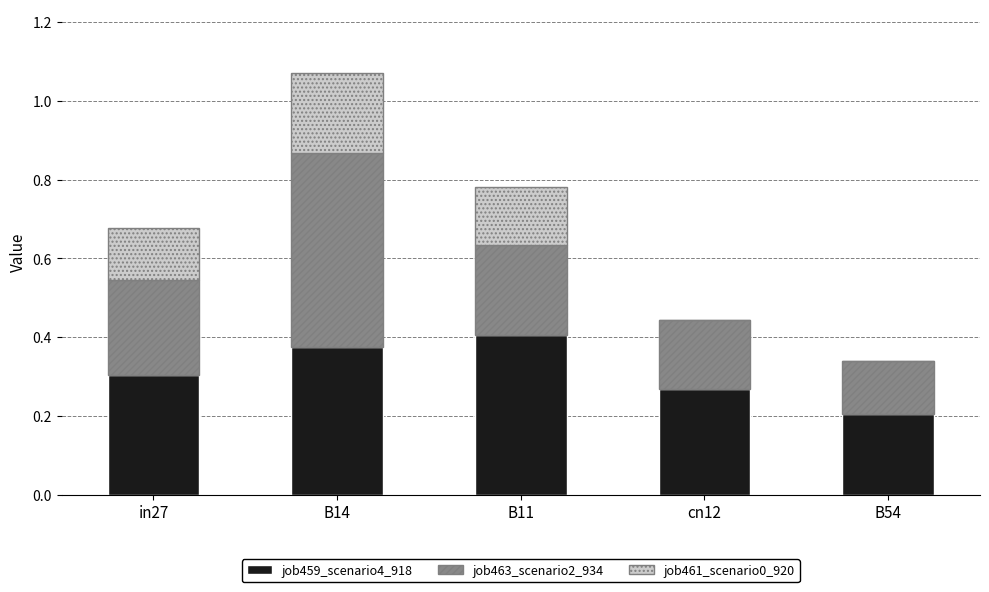

What is the total value across all series at B14?

1.1